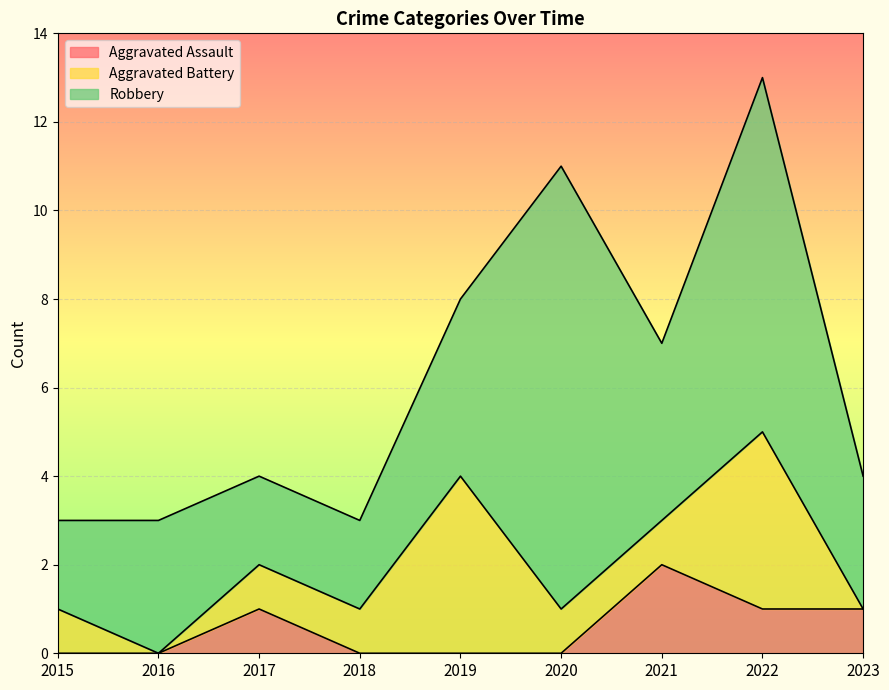

The value of Aggravated Assault at 2015 is -1. True or false?

False